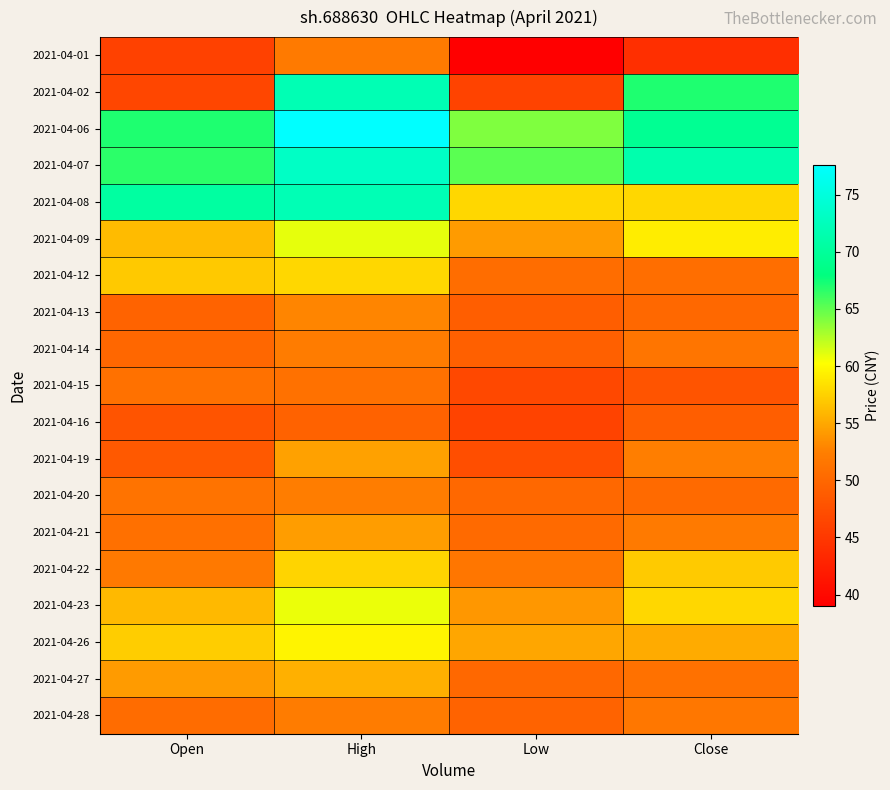

At how many categories does at least one series exceed 44?

4